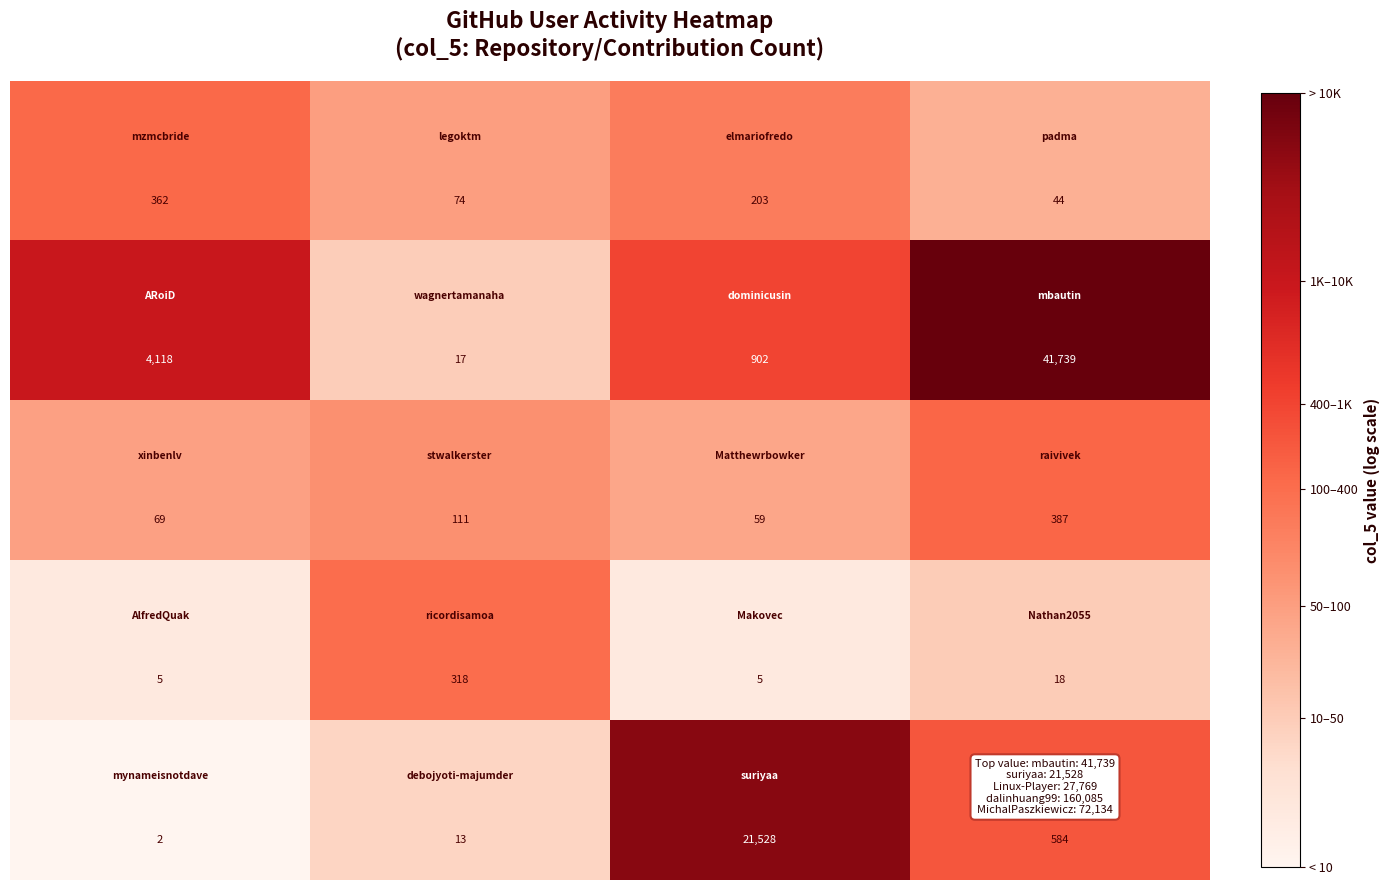

What is the maximum value shown in the chart?

41739